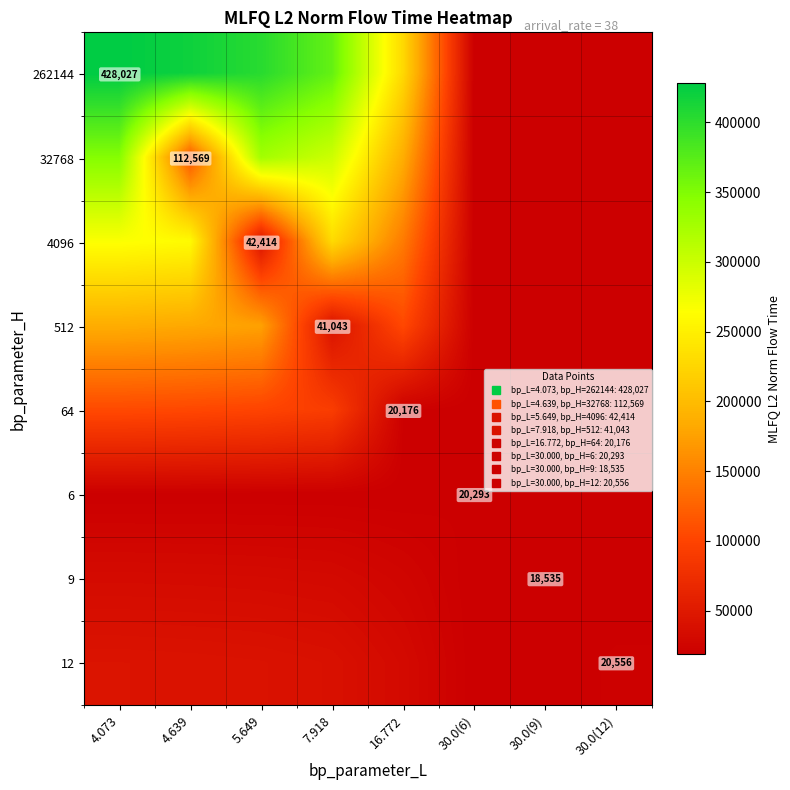

What is the total value across all series at 4.073?

1425772.9